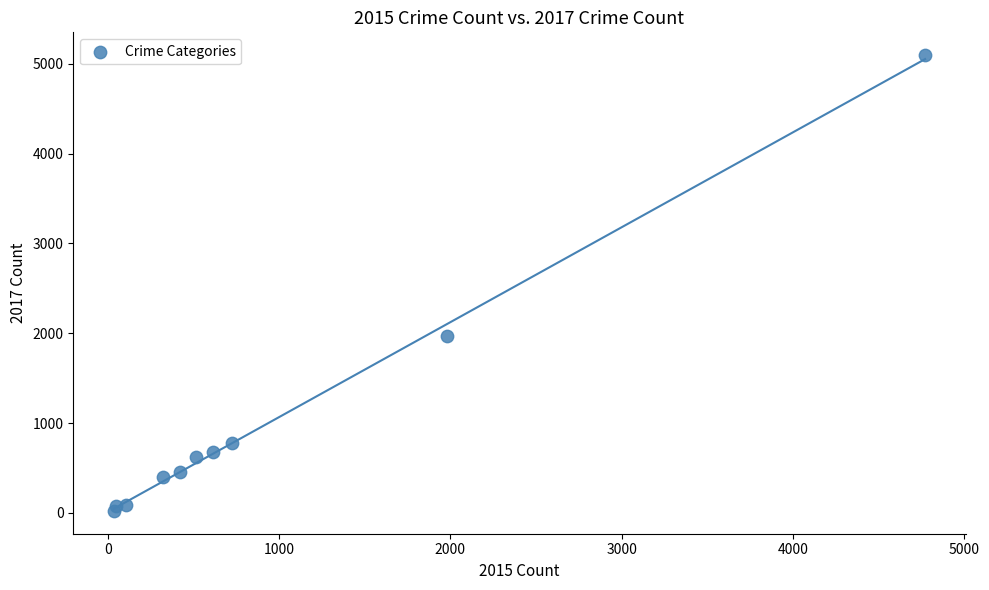

What is the range of X values (max minus min)?

4736